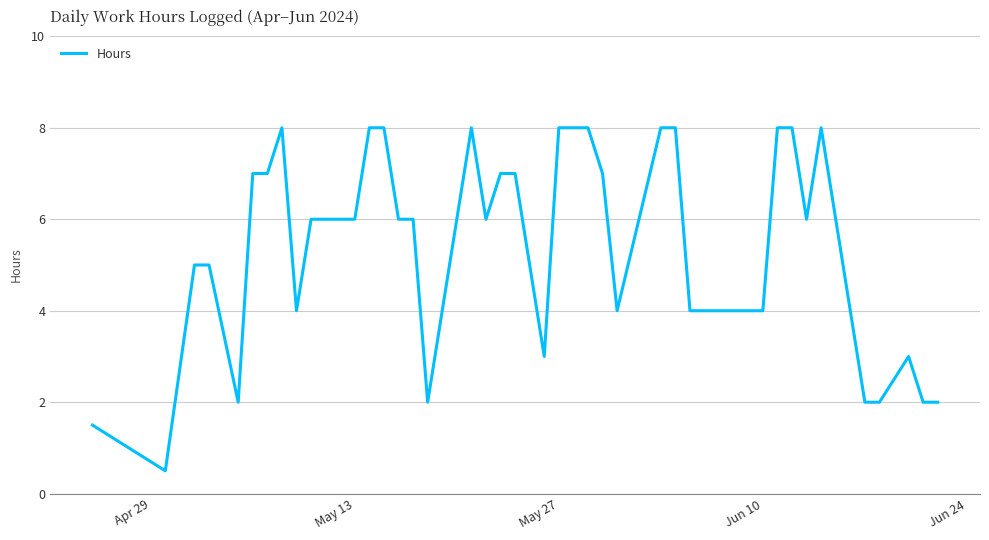

What is the smallest value displayed?

0.5